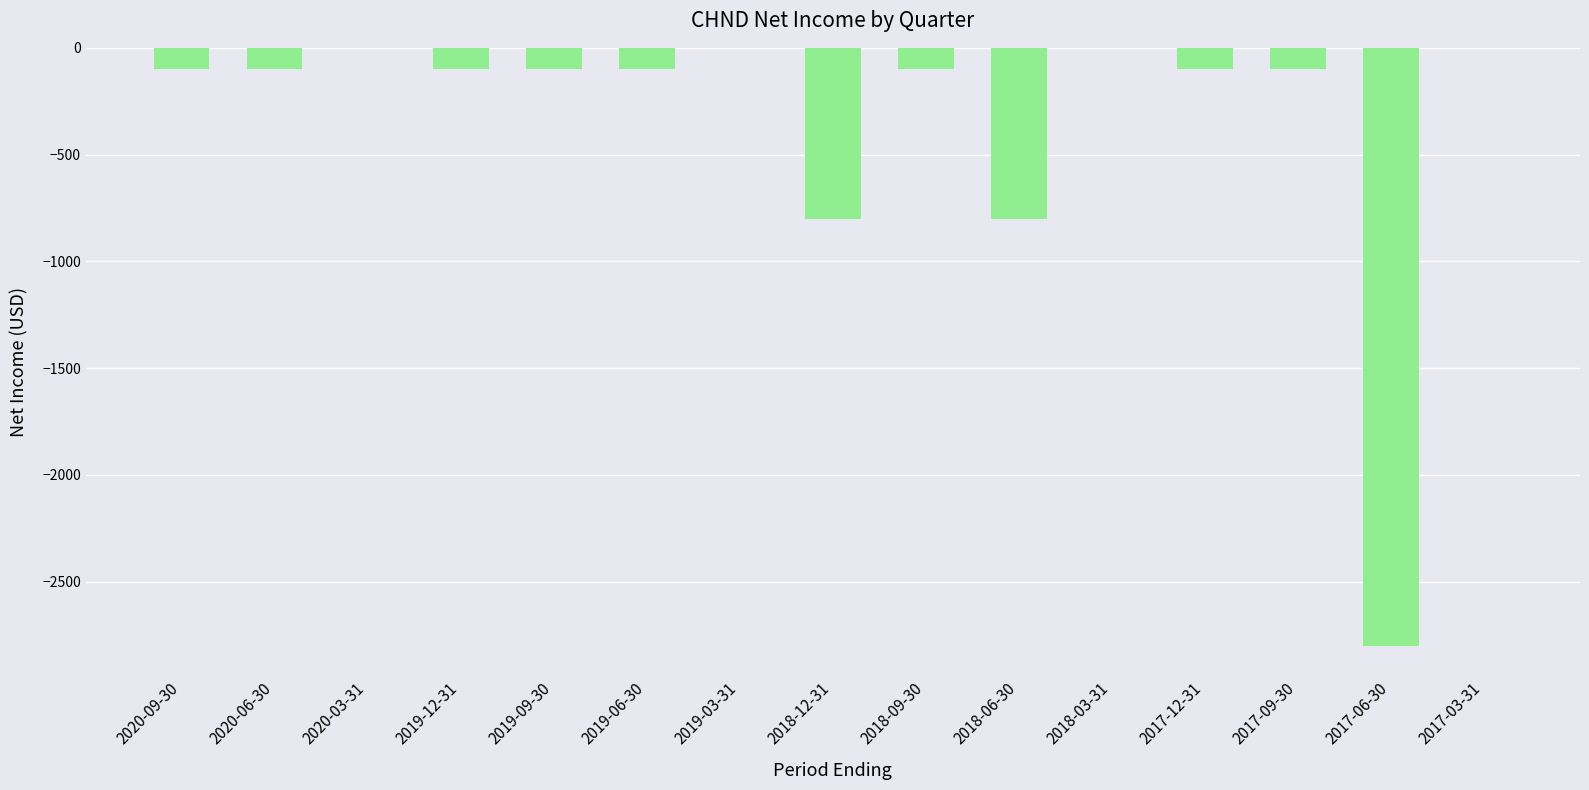

The value at 2017-03-31 is 0. True or false?

True